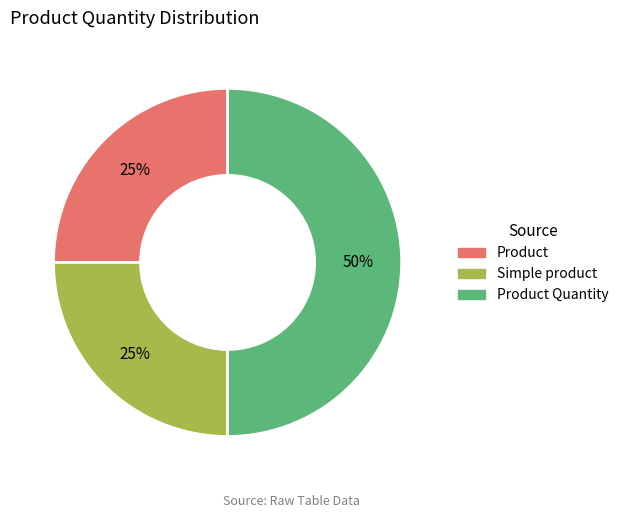

How many segments does this pie chart have?

3